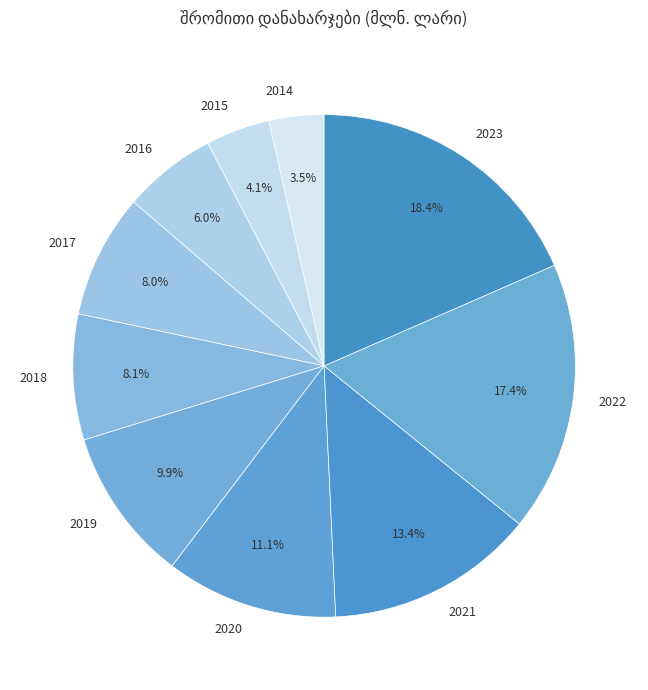

Combined, do 2019 and 2014 account for over 50%?

No